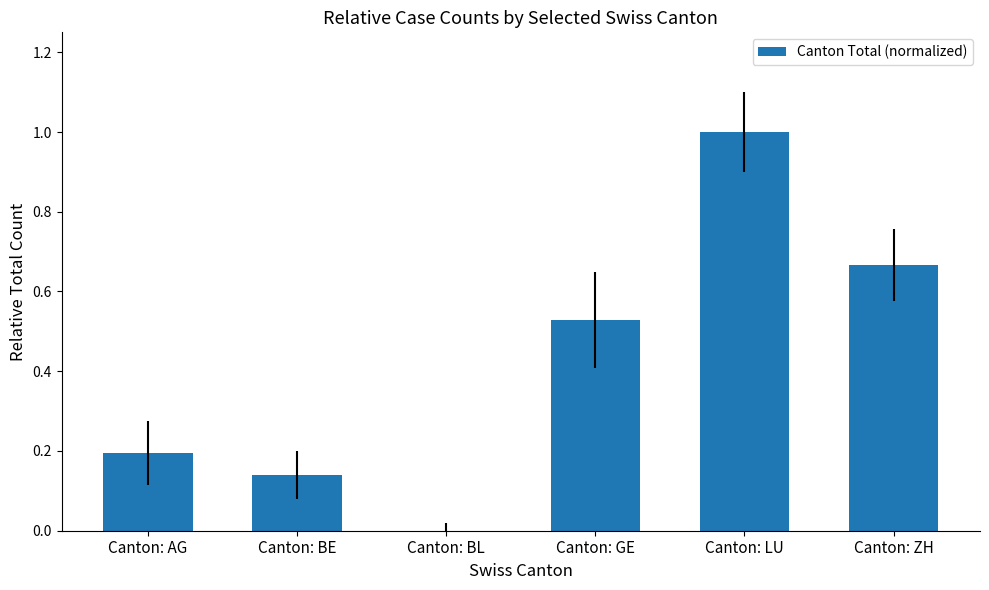

Is it true that the value at Canton: ZH is 1.1?

False